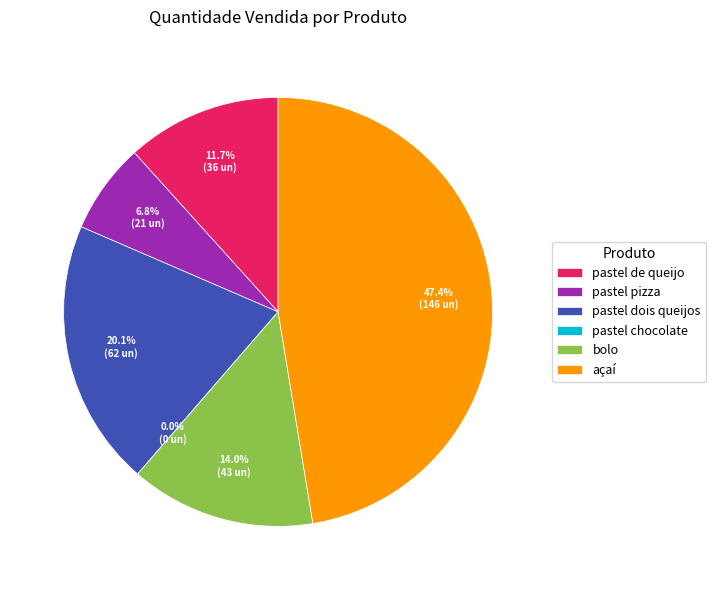

Is the sum of pastel pizza and pastel chocolate greater than half?

No